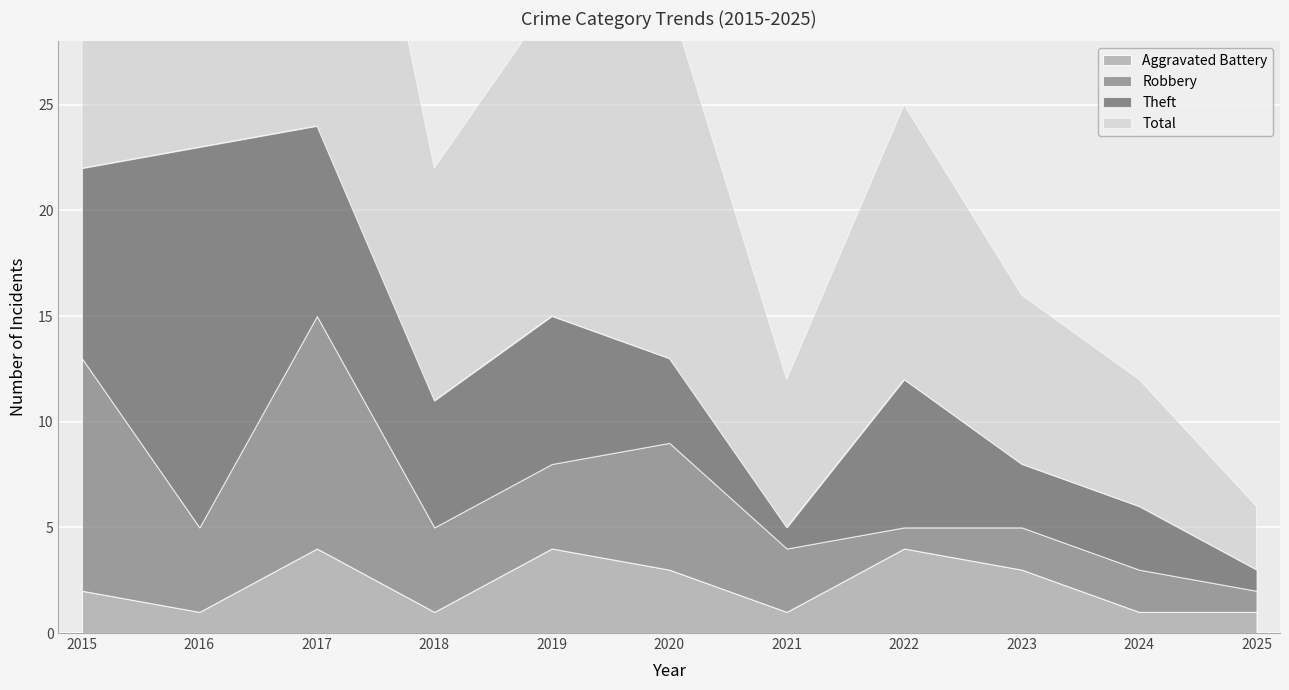

What is the total value across all series at 2024?

12